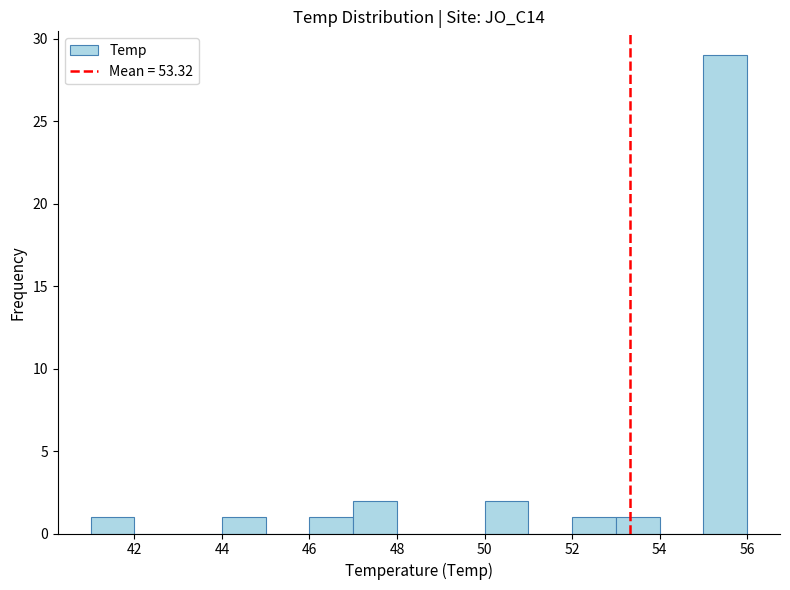

Reading left to right, transcribe this chart: for each bar, give the range it covers on the x-axis and its height. The values are not printed on the chart, so give them approximately, as read against the axis.

41 to 42: 1
42 to 43: 0
43 to 44: 0
44 to 45: 1
45 to 46: 0
46 to 47: 1
47 to 48: 2
48 to 49: 0
49 to 50: 0
50 to 51: 2
51 to 52: 0
52 to 53: 1
53 to 54: 1
54 to 55: 0
55 to 56: 29